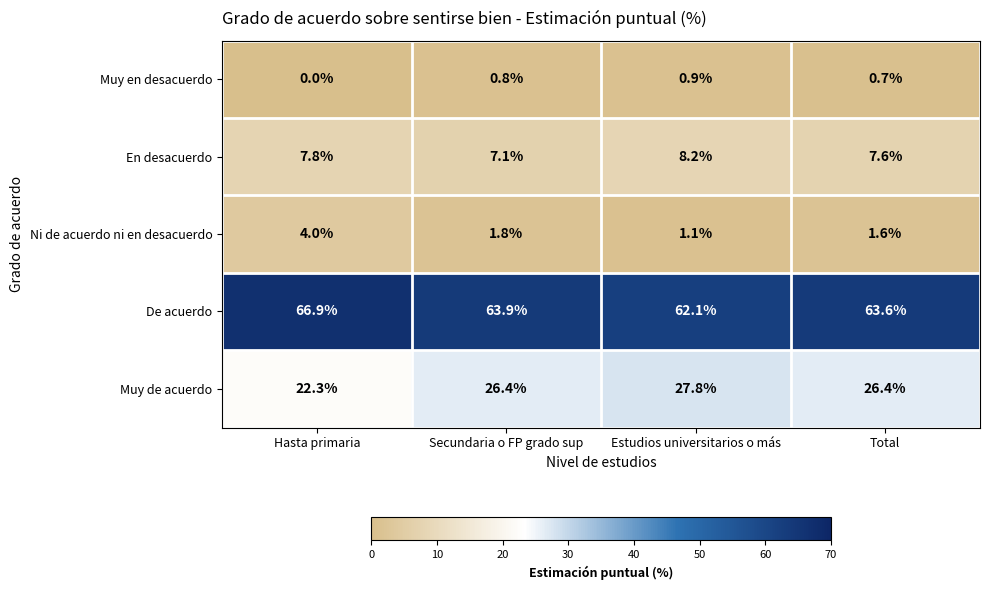

The value of Muy en desacuerdo at Secundaria o FP grado sup is 1.1. True or false?

False